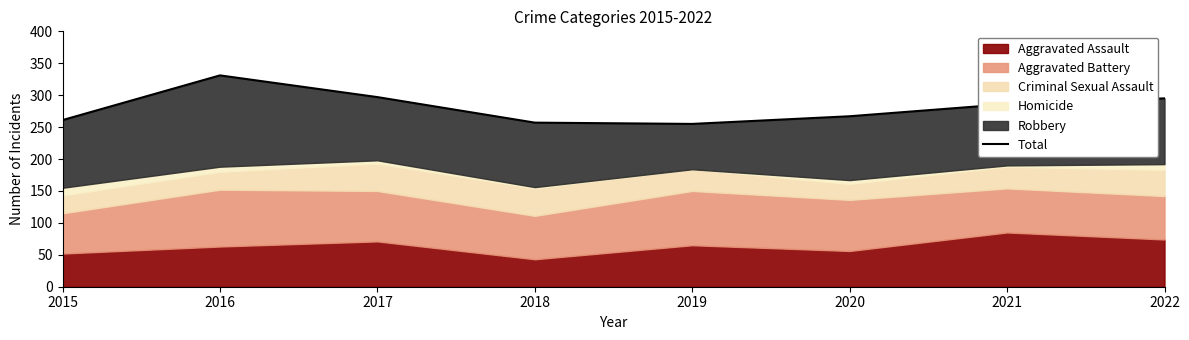

How many data points does each series have?

8